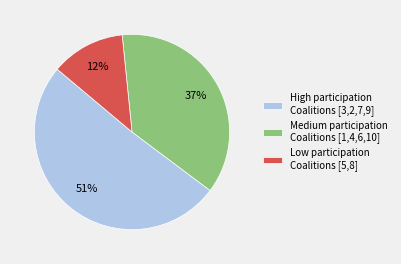

Do Medium participation Coalitions [1,4,6,10] and Low participation Coalitions [5,8] together represent more than half of the pie?

No